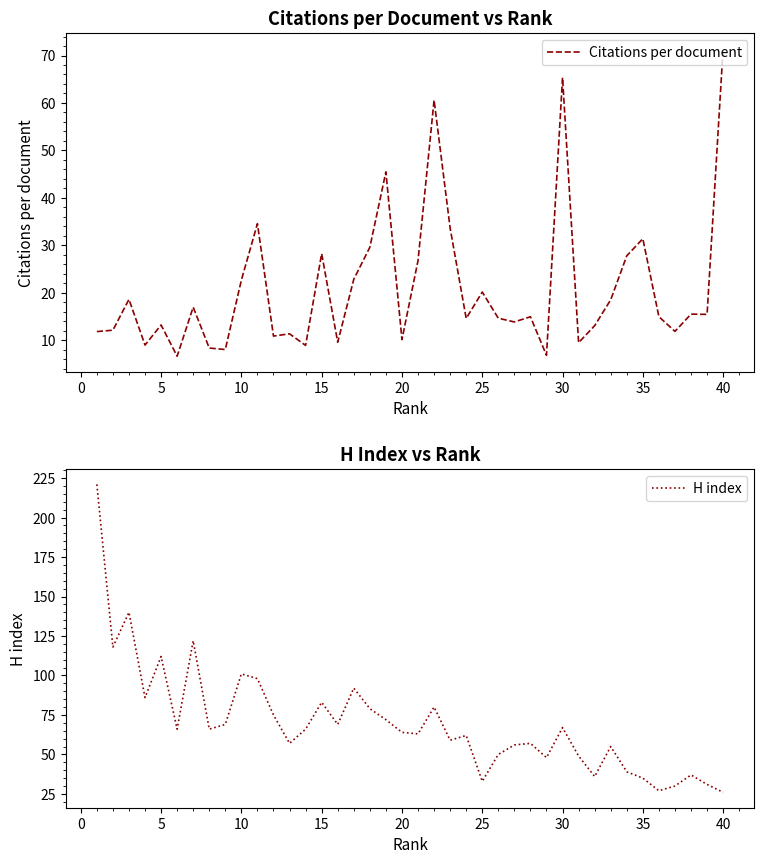

The value of Citations per document at 25 is 20.2. True or false?

True